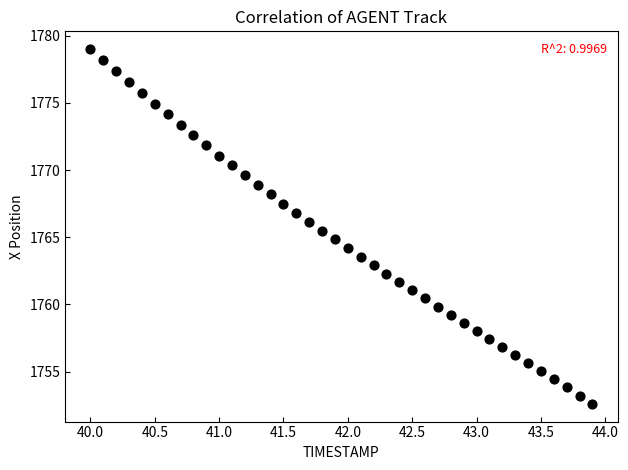

What is the range of Y values (max minus min)?

26.4